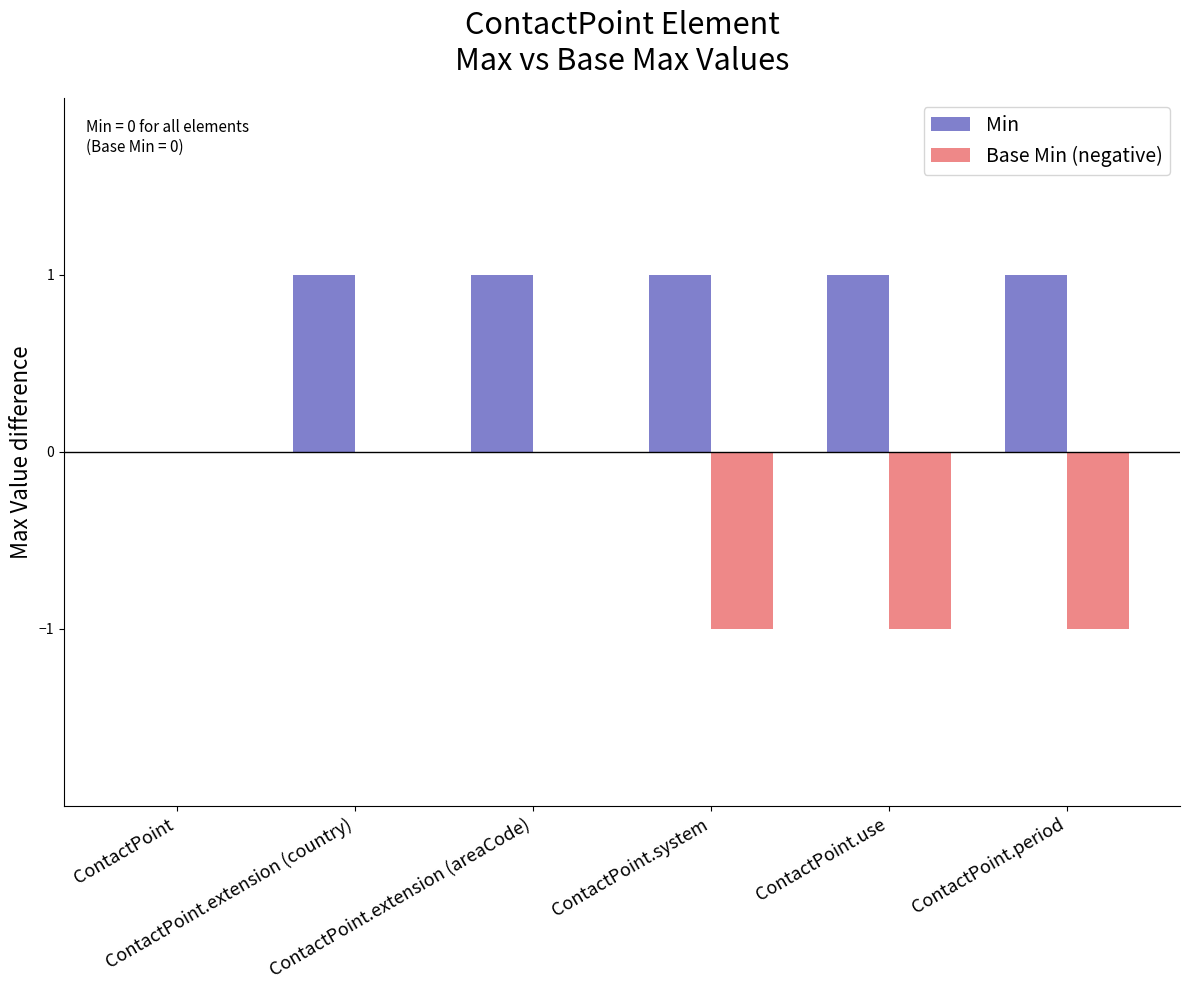

What is the sum of all Min values?

5